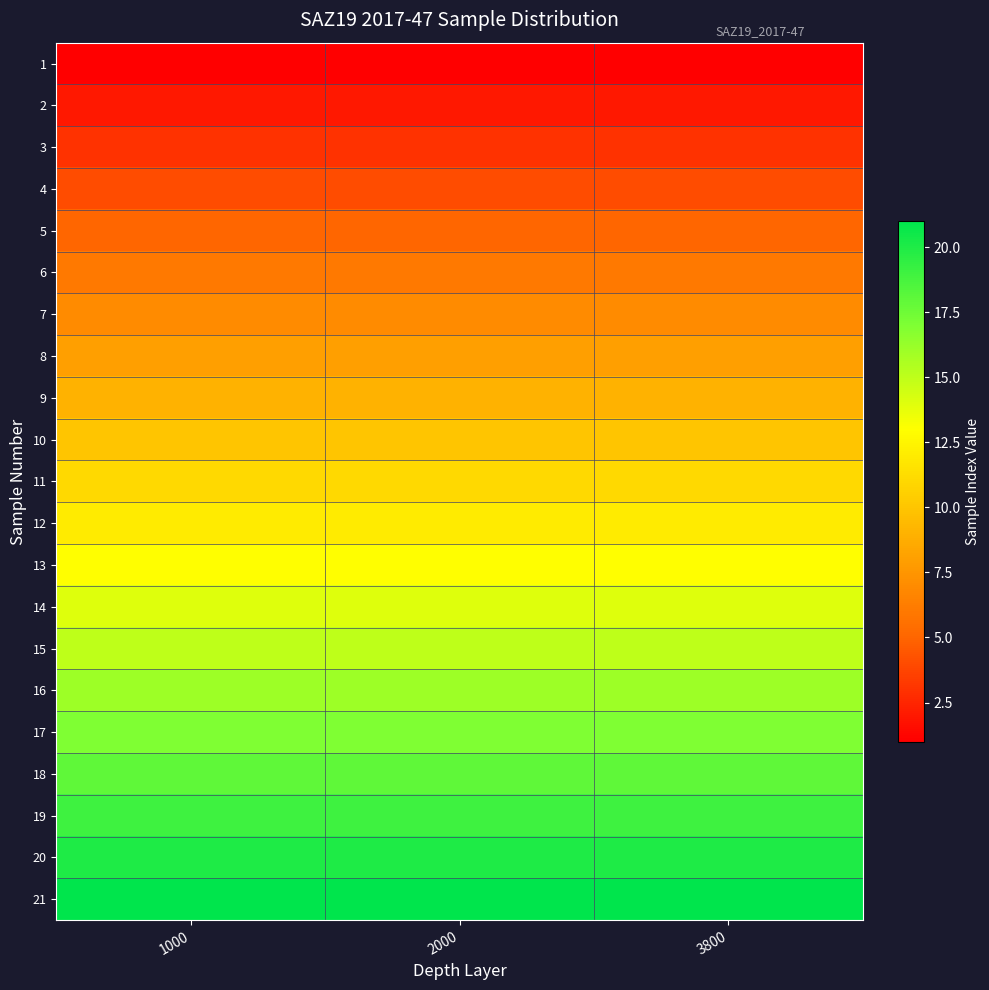

Reading left to right, list all the values displayed in this chart.

1: 1000=1	2000=1	3800=1
2: 1000=2	2000=2	3800=2
3: 1000=3	2000=3	3800=3
4: 1000=4	2000=4	3800=4
5: 1000=5	2000=5	3800=5
6: 1000=6	2000=6	3800=6
7: 1000=7	2000=7	3800=7
8: 1000=8	2000=8	3800=8
9: 1000=9	2000=9	3800=9
10: 1000=10	2000=10	3800=10
11: 1000=11	2000=11	3800=11
12: 1000=12	2000=12	3800=12
13: 1000=13	2000=13	3800=13
14: 1000=14	2000=14	3800=14
15: 1000=15	2000=15	3800=15
16: 1000=16	2000=16	3800=16
17: 1000=17	2000=17	3800=17
18: 1000=18	2000=18	3800=18
19: 1000=19	2000=19	3800=19
20: 1000=20	2000=20	3800=20
21: 1000=21	2000=21	3800=21